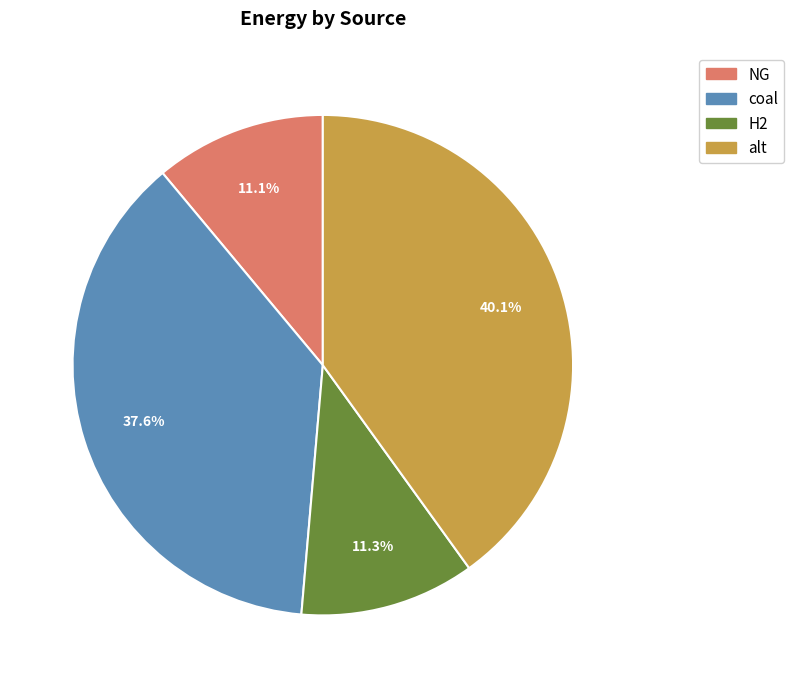

How much of the chart is everything except H2?

88.7%